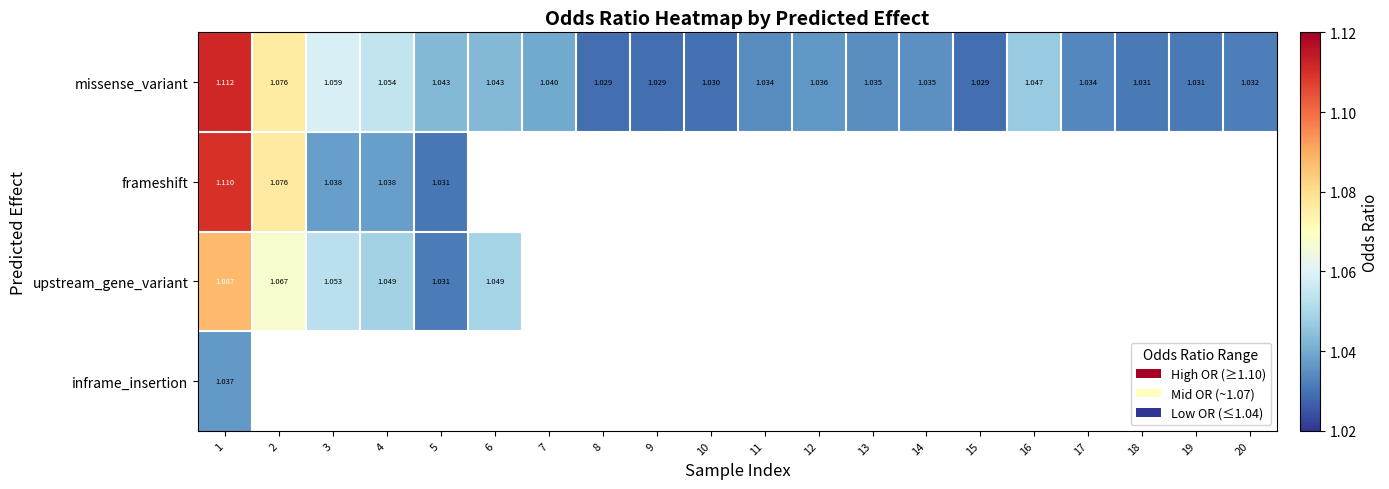

Which series has the widest spread of values?

missense_variant